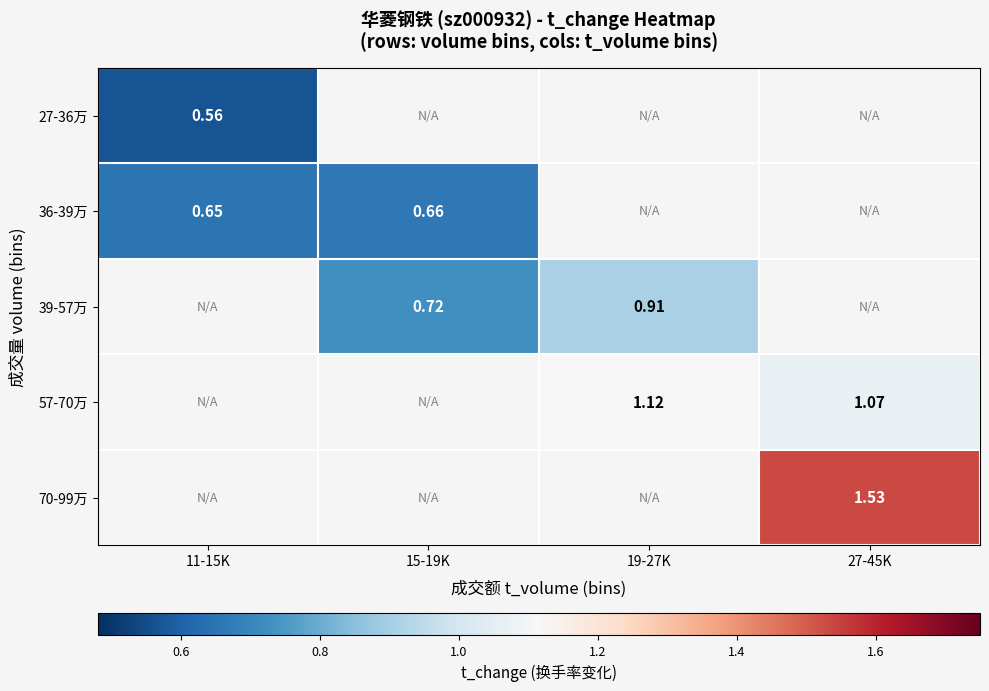

At which label is 36-39万 closest to 0?

11-15K